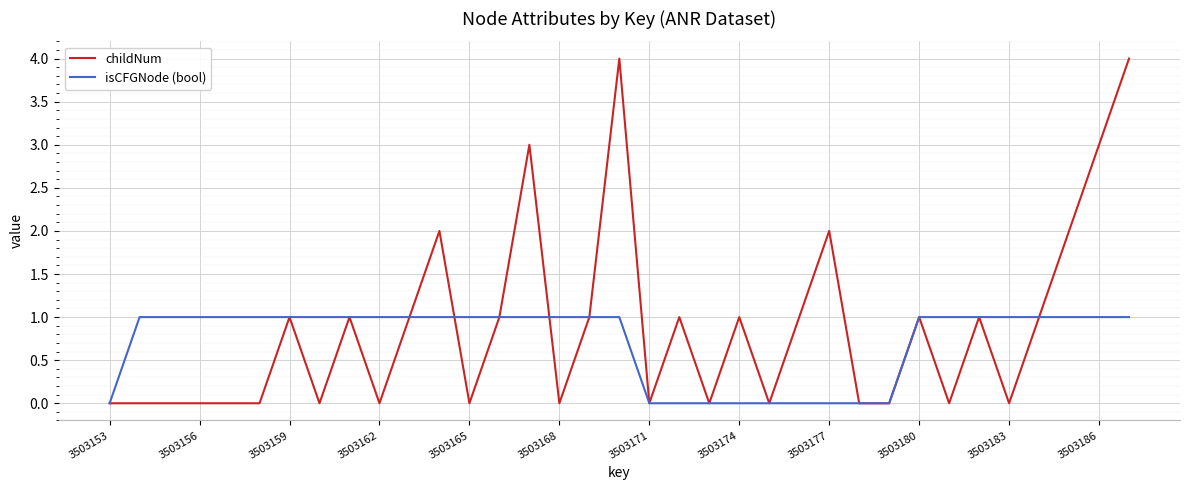

Which series has the largest total across all categories?

childNum